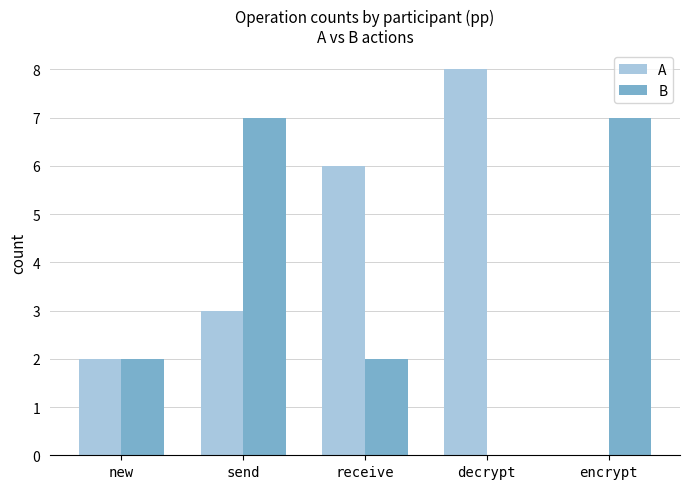

Count the B values in the range 2 to 7.

4